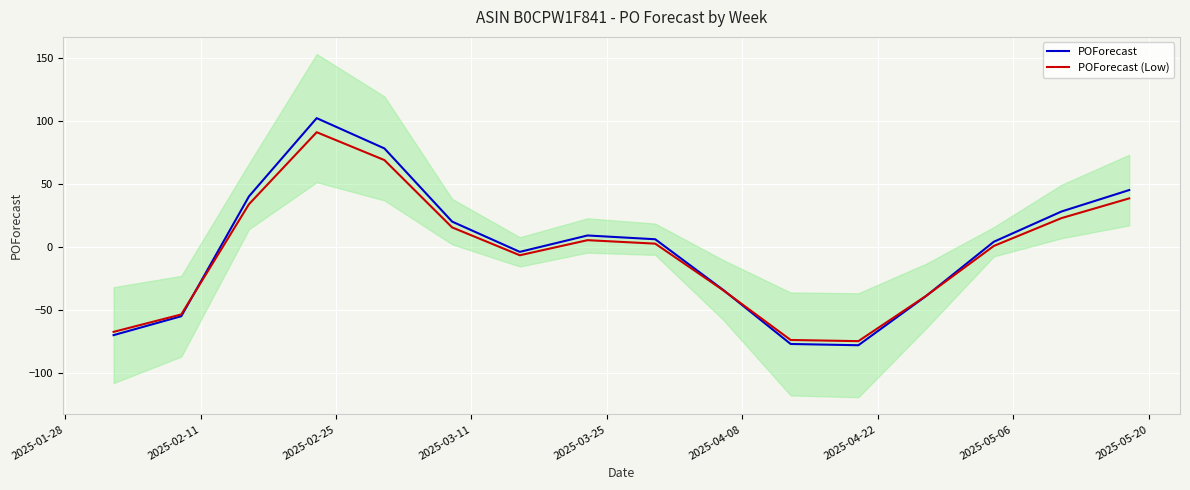

Which series has the largest total across all categories?

POForecast